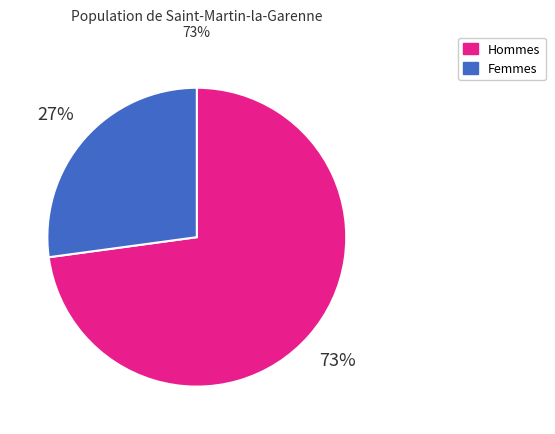

What is the largest slice in the pie chart?

Hommes